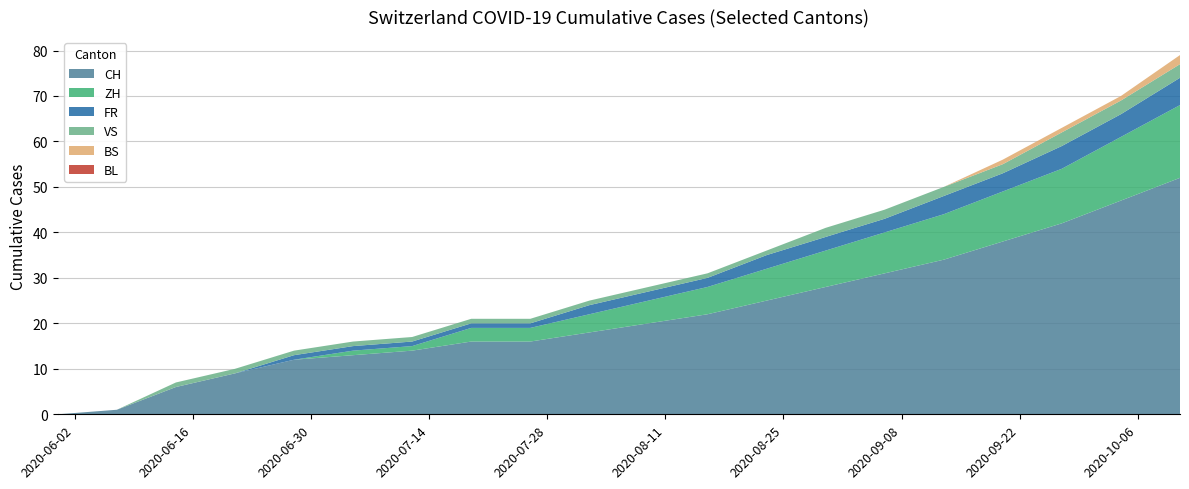

Reading left to right, transcribe all the data shown in this chart.

CH: 2020-05-31=0	2020-06-07=1	2020-06-14=6	2020-06-21=9	2020-06-28=12	2020-07-05=13	2020-07-12=14	2020-07-19=16	2020-07-26=16	2020-08-02=18	2020-08-09=20	2020-08-16=22	2020-08-23=25	2020-08-30=28	2020-09-06=31	2020-09-13=34	2020-09-20=38	2020-09-27=42	2020-10-04=47	2020-10-11=52
ZH: 2020-05-31=0	2020-06-07=0	2020-06-14=0	2020-06-21=0	2020-06-28=0	2020-07-05=1	2020-07-12=1	2020-07-19=3	2020-07-26=3	2020-08-02=4	2020-08-09=5	2020-08-16=6	2020-08-23=7	2020-08-30=8	2020-09-06=9	2020-09-13=10	2020-09-20=11	2020-09-27=12	2020-10-04=14	2020-10-11=16
FR: 2020-05-31=0	2020-06-07=0	2020-06-14=0	2020-06-21=0	2020-06-28=1	2020-07-05=1	2020-07-12=1	2020-07-19=1	2020-07-26=1	2020-08-02=2	2020-08-09=2	2020-08-16=2	2020-08-23=3	2020-08-30=3	2020-09-06=3	2020-09-13=4	2020-09-20=4	2020-09-27=5	2020-10-04=5	2020-10-11=6
BS: 2020-05-31=0	2020-06-07=0	2020-06-14=0	2020-06-21=0	2020-06-28=0	2020-07-05=0	2020-07-12=0	2020-07-19=0	2020-07-26=0	2020-08-02=0	2020-08-09=0	2020-08-16=0	2020-08-23=0	2020-08-30=0	2020-09-06=0	2020-09-13=0	2020-09-20=1	2020-09-27=1	2020-10-04=1	2020-10-11=2
VS: 2020-05-31=0	2020-06-07=0	2020-06-14=1	2020-06-21=1	2020-06-28=1	2020-07-05=1	2020-07-12=1	2020-07-19=1	2020-07-26=1	2020-08-02=1	2020-08-09=1	2020-08-16=1	2020-08-23=1	2020-08-30=2	2020-09-06=2	2020-09-13=2	2020-09-20=2	2020-09-27=3	2020-10-04=3	2020-10-11=3
BL: 2020-05-31=0	2020-06-07=0	2020-06-14=0	2020-06-21=0	2020-06-28=0	2020-07-05=0	2020-07-12=0	2020-07-19=0	2020-07-26=0	2020-08-02=0	2020-08-09=0	2020-08-16=0	2020-08-23=0	2020-08-30=0	2020-09-06=0	2020-09-13=0	2020-09-20=0	2020-09-27=0	2020-10-04=0	2020-10-11=0